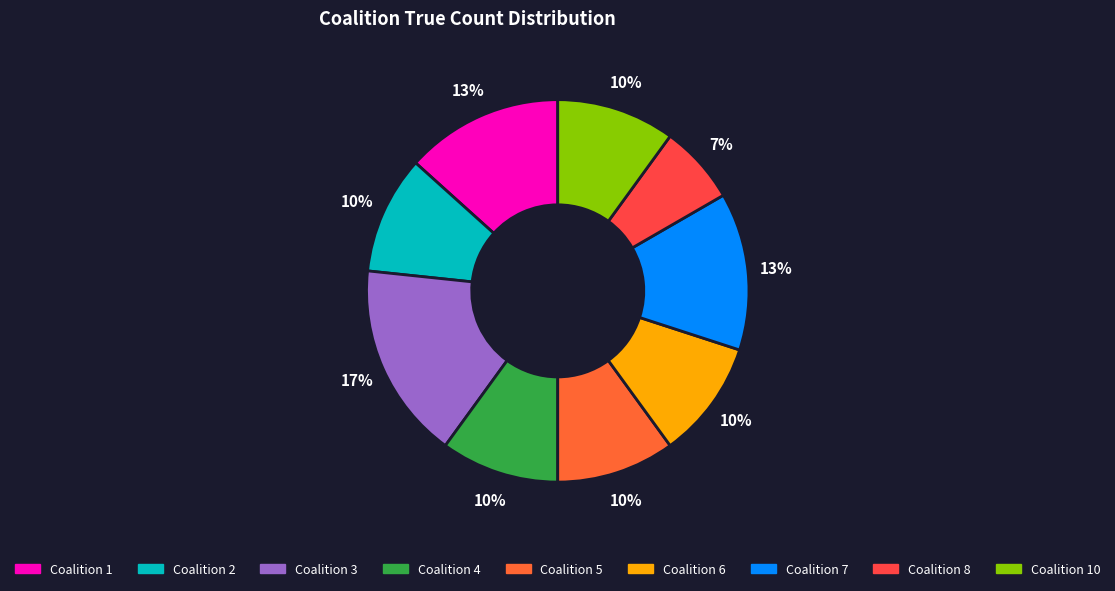

Is there any slice that represents more than half of the pie?

No